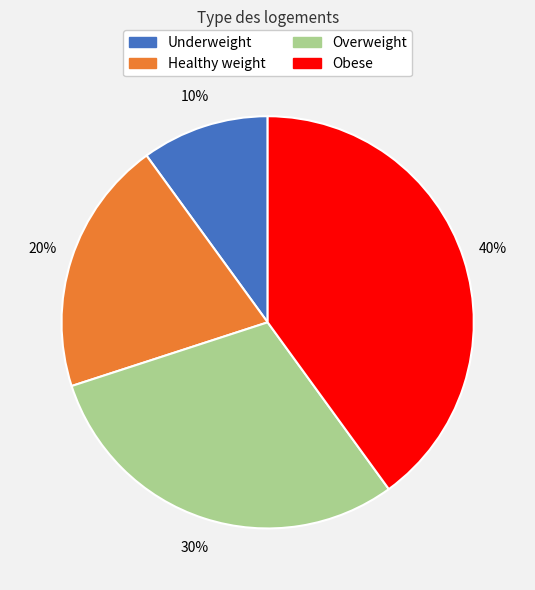

To the nearest percent, what is the difference between the Underweight and Overweight slice percentages?

20%